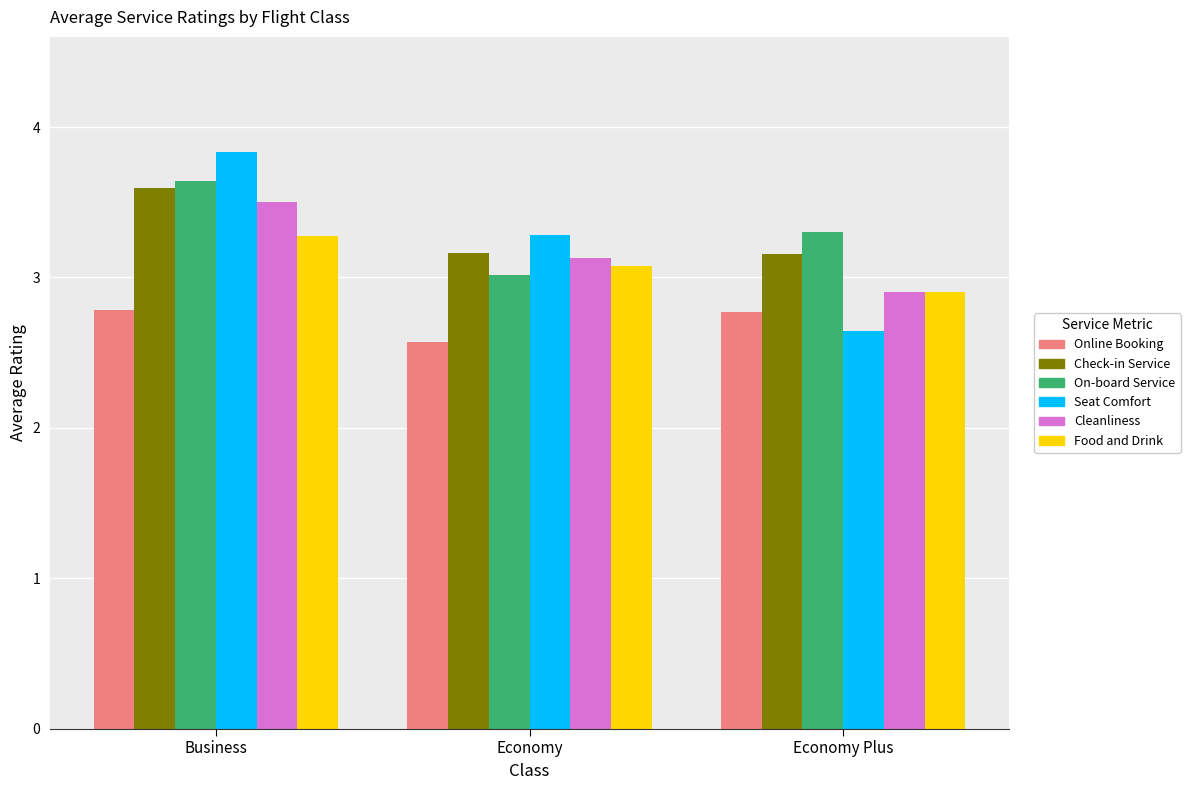

What is the spread (max minus min) of values at Economy Plus?

0.7